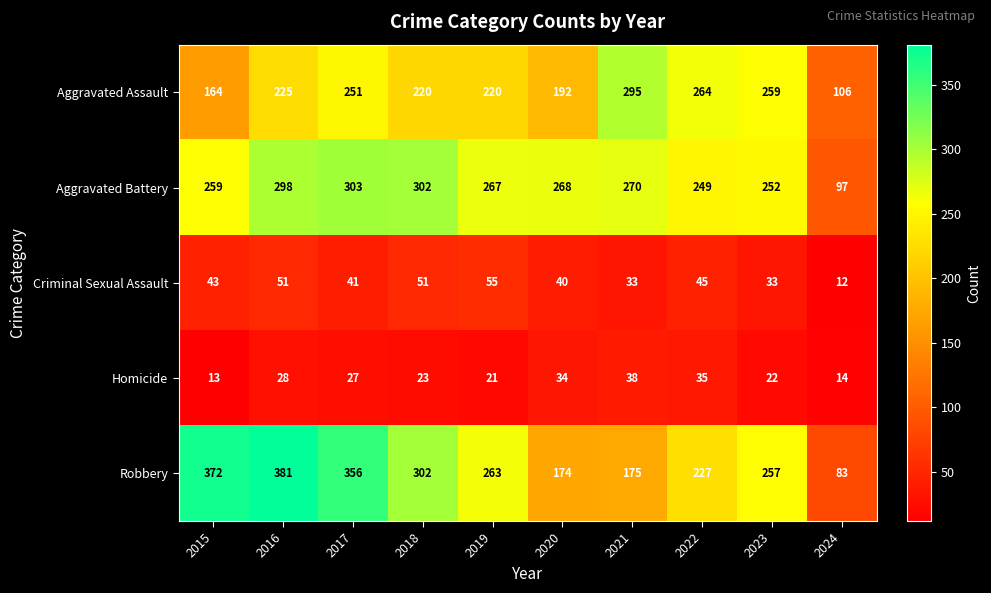

Which series changed the most between 2017 and 2022?

Robbery